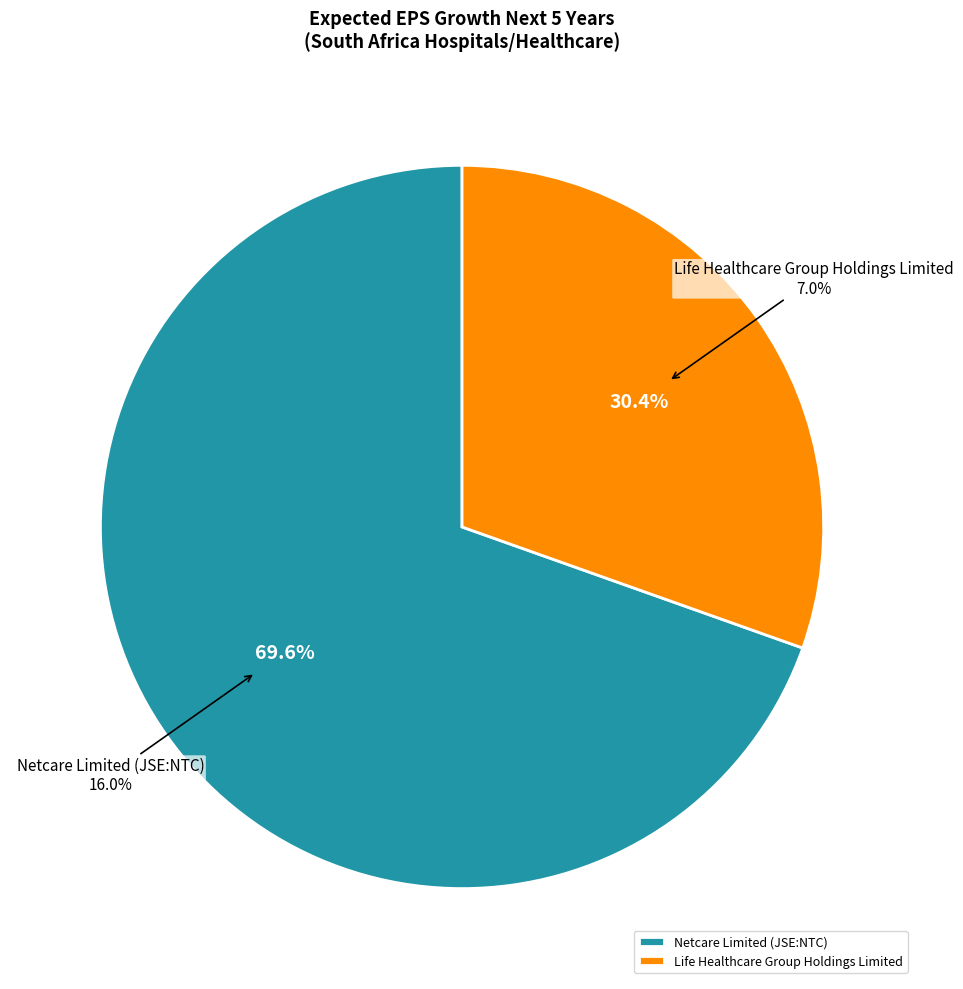

Count the number of slices in the pie.

2